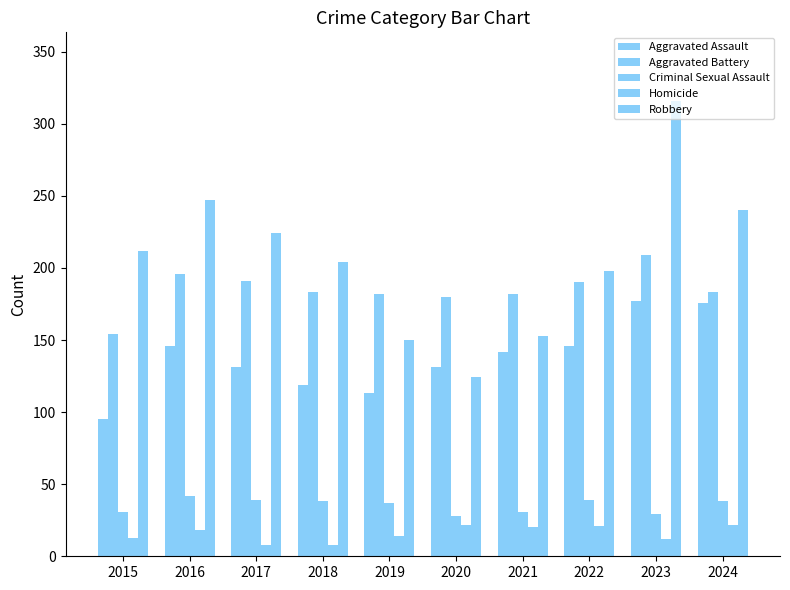

Between 2017 and 2018, which is larger?

2017